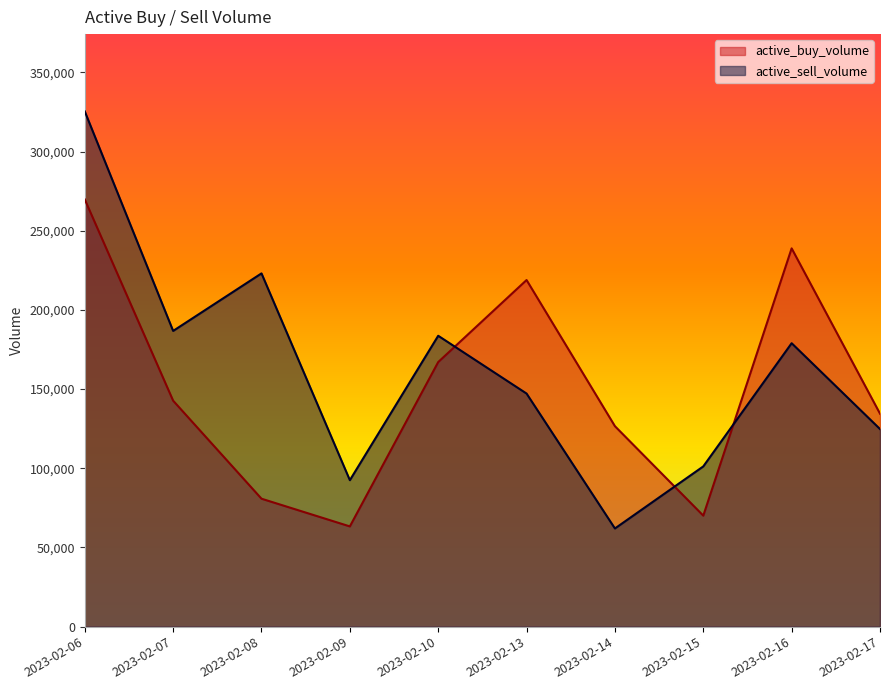

At 2023-02-14, list the series in order from smallest to largest.

active_sell_volume, active_buy_volume